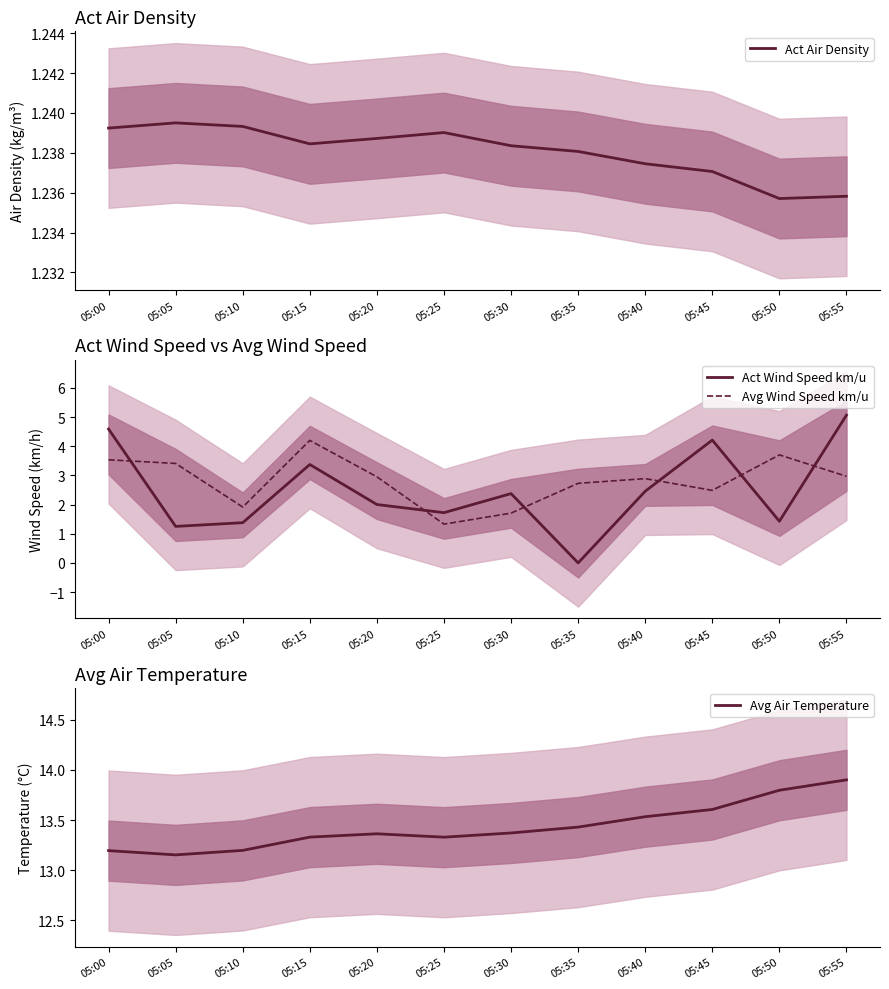

Is the value of Act Wind Speed km/u at 05:45 greater than the value of Avg Air Temperature at 05:30?

No